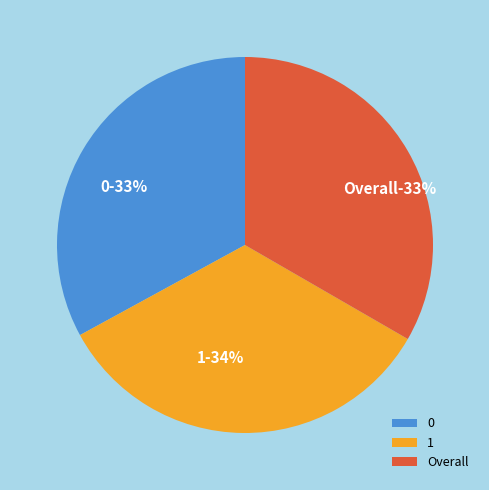

How many segments does this pie chart have?

3